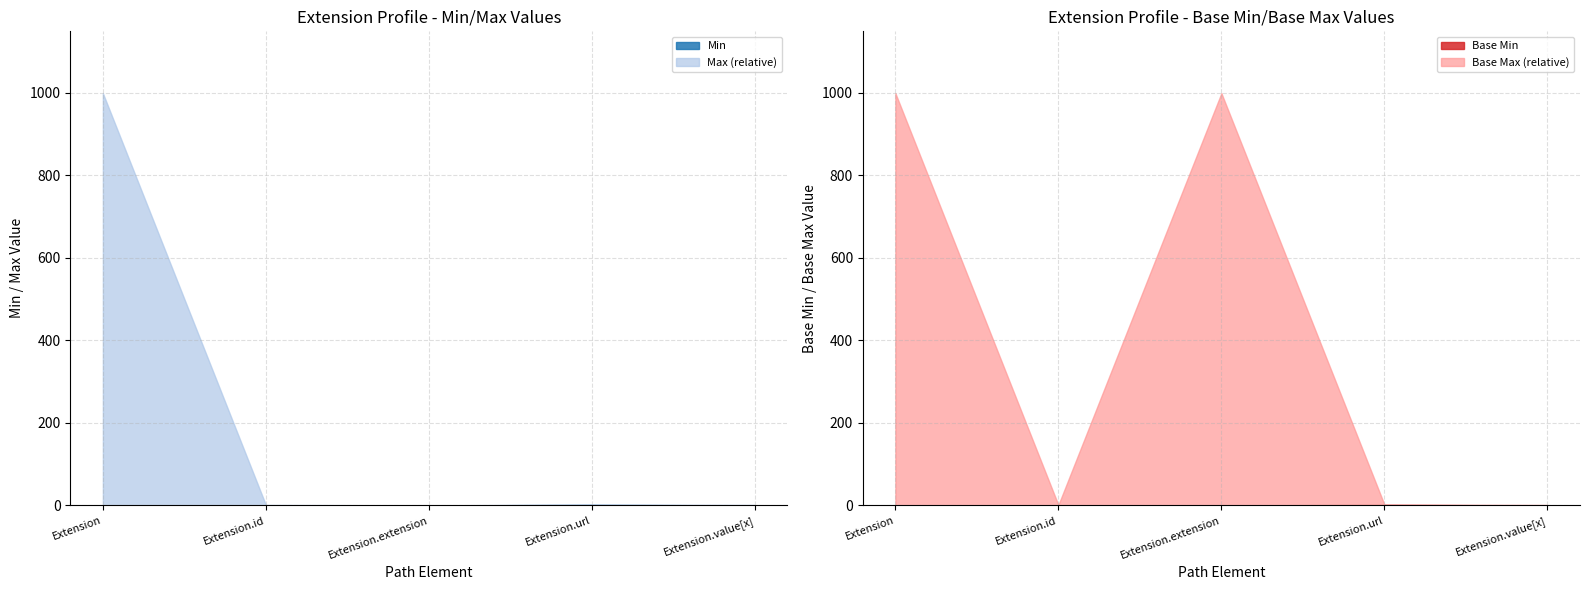

What is the total value across all series at Extension.id?

1